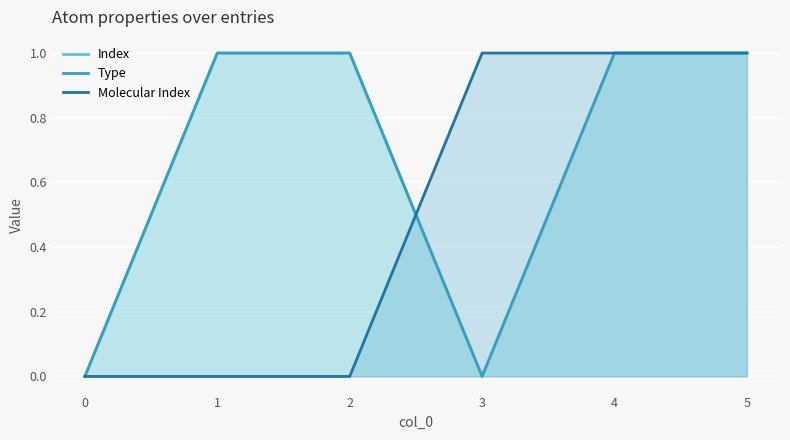

What is the difference between the highest and lowest values at 1?

1